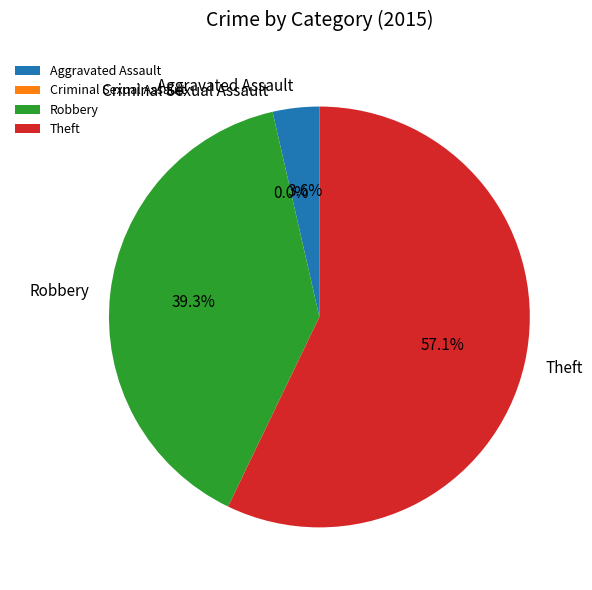

Rank the categories by value from lowest to highest.

Criminal Sexual Assault, Aggravated Assault, Robbery, Theft